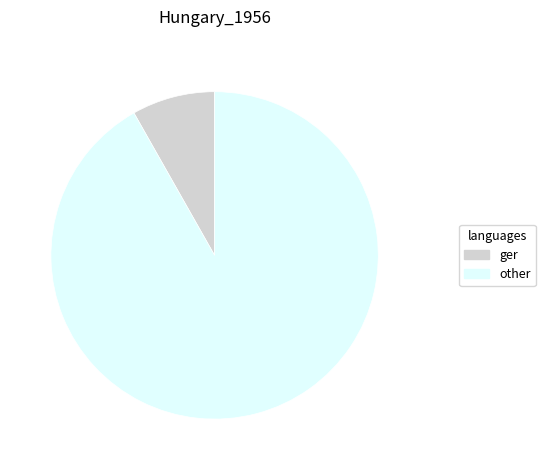

Which has a higher value, ger or other?

other